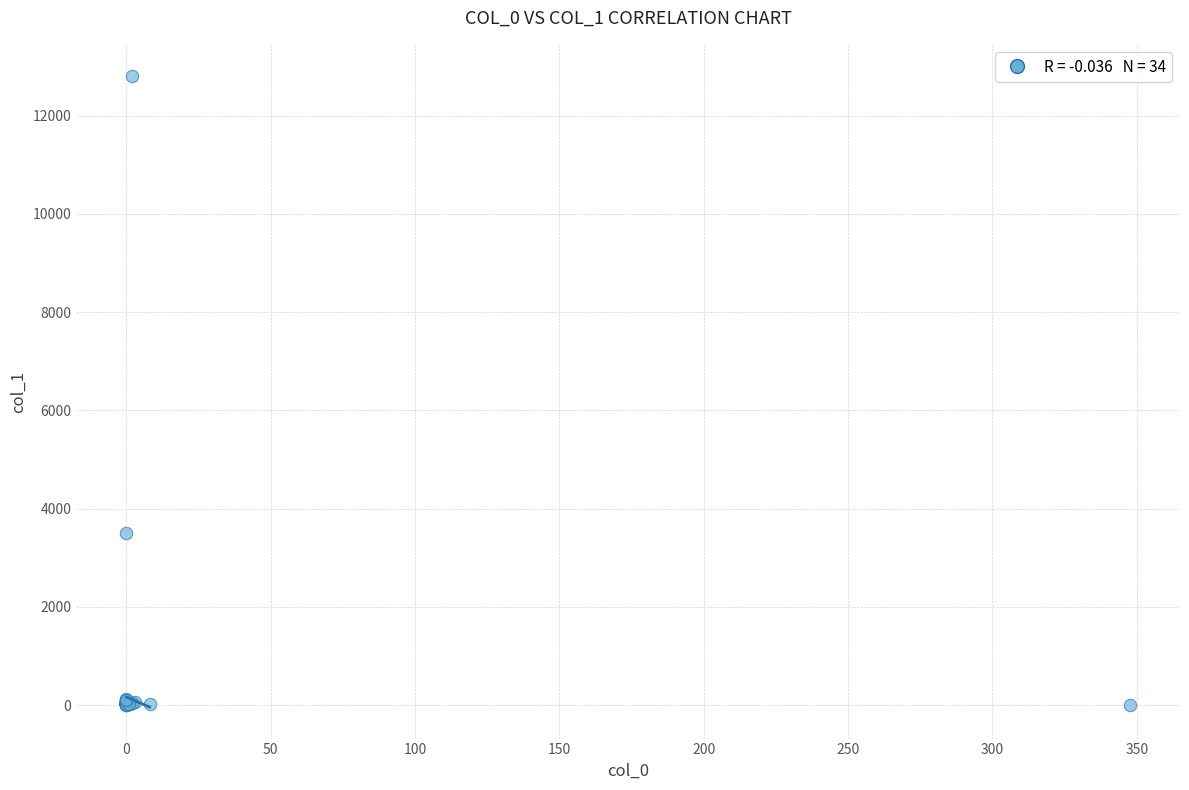

What Y value in the scatter plot is closest to 6399?

3504.6